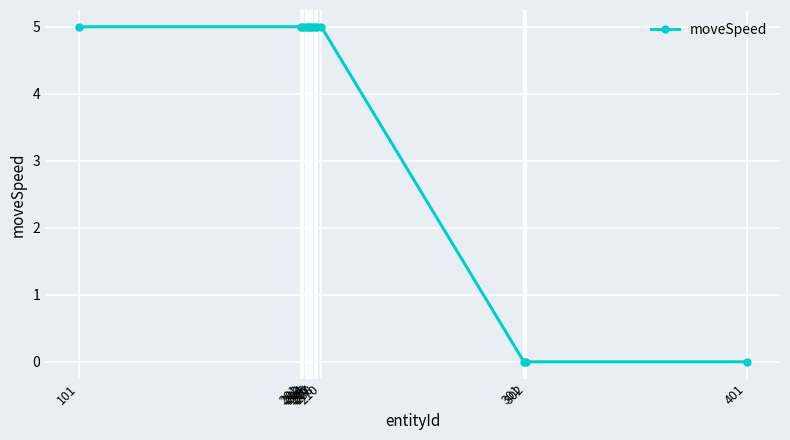

Reading right to left, transcribe all the data shown in this chart.

401=0	302=0	301=0	210=5	208=5	207=5	206=5	205=5	204=5	203=5	202=5	201=5	101=5